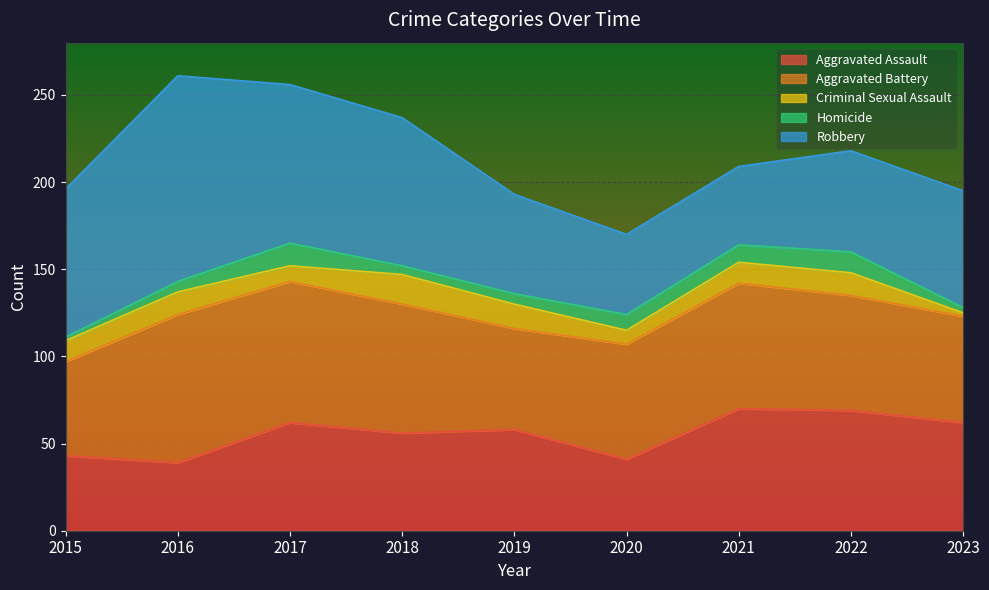

Which series has the largest total across all categories?

Robbery